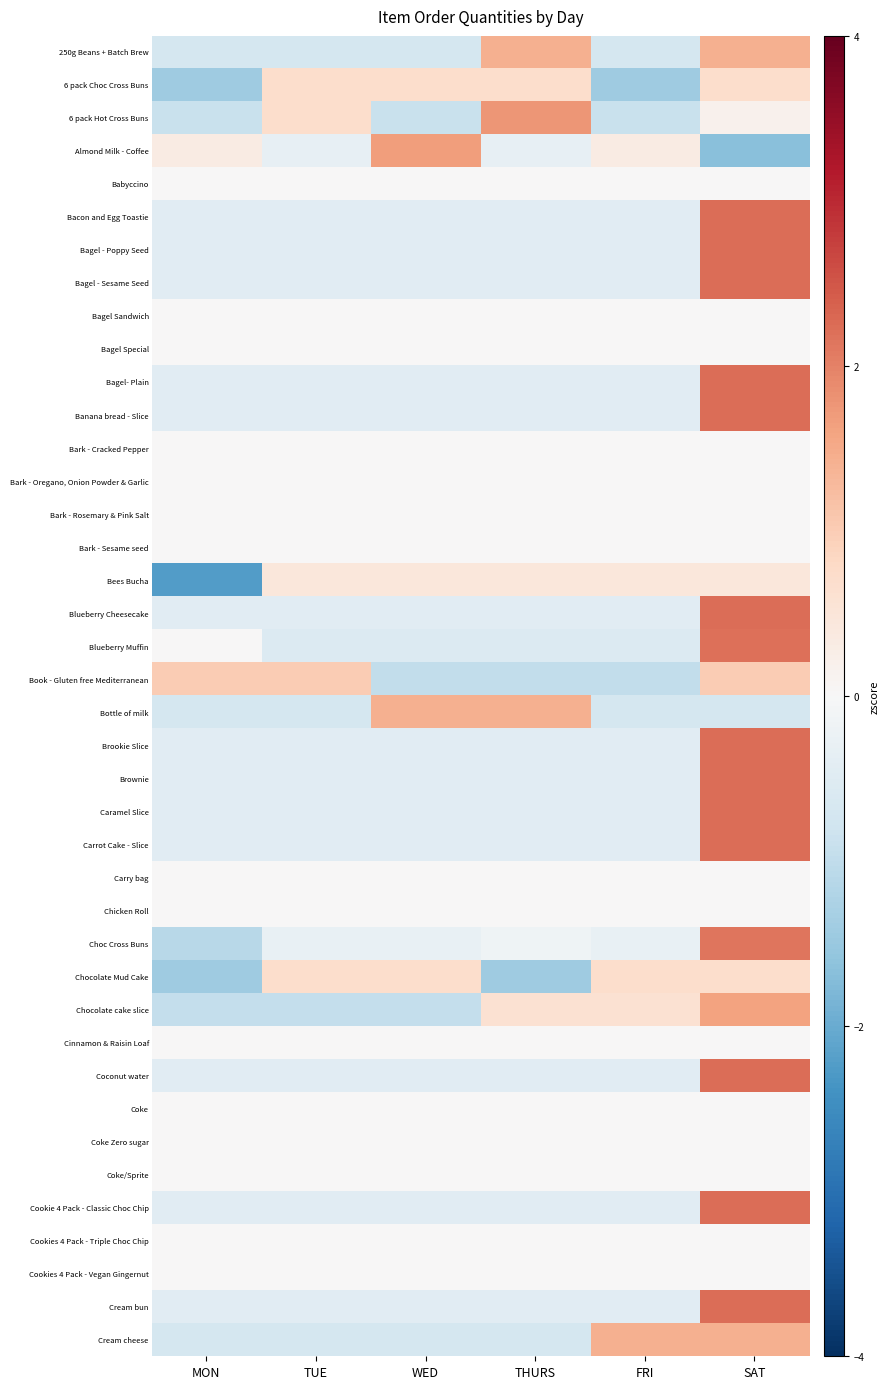

Reading right to left, transcribe all the data shown in this chart.

250g Beans + Batch Brew: SAT=1.4	FRI=-0.7	THURS=1.4	WED=-0.7	TUE=-0.7	MON=-0.7
6 pack Choc Cross Buns: SAT=0.7	FRI=-1.4	THURS=0.7	WED=0.7	TUE=0.7	MON=-1.4
6 pack Hot Cross Buns: SAT=0.2	FRI=-0.9	THURS=1.8	WED=-0.9	TUE=0.7	MON=-0.9
Almond Milk - Coffee: SAT=-1.7	FRI=0.3	THURS=-0.3	WED=1.7	TUE=-0.3	MON=0.3
Babyccino: SAT=0.0	FRI=0.0	THURS=0.0	WED=0.0	TUE=0.0	MON=0.0
Bacon and Egg Toastie: SAT=2.2	FRI=-0.4	THURS=-0.4	WED=-0.4	TUE=-0.4	MON=-0.4
Bagel - Poppy Seed: SAT=2.2	FRI=-0.4	THURS=-0.4	WED=-0.4	TUE=-0.4	MON=-0.4
Bagel - Sesame Seed: SAT=2.2	FRI=-0.4	THURS=-0.4	WED=-0.4	TUE=-0.4	MON=-0.4
Bagel Sandwich: SAT=0.0	FRI=0.0	THURS=0.0	WED=0.0	TUE=0.0	MON=0.0
Bagel Special: SAT=0.0	FRI=0.0	THURS=0.0	WED=0.0	TUE=0.0	MON=0.0
Bagel- Plain: SAT=2.2	FRI=-0.4	THURS=-0.4	WED=-0.4	TUE=-0.4	MON=-0.4
Banana bread - Slice: SAT=2.2	FRI=-0.4	THURS=-0.4	WED=-0.4	TUE=-0.4	MON=-0.4
Bark - Cracked Pepper: SAT=0.0	FRI=0.0	THURS=0.0	WED=0.0	TUE=0.0	MON=0.0
Bark - Oregano, Onion Powder & Garlic: SAT=0.0	FRI=0.0	THURS=0.0	WED=0.0	TUE=0.0	MON=0.0
Bark - Rosemary & Pink Salt: SAT=0.0	FRI=0.0	THURS=0.0	WED=0.0	TUE=0.0	MON=0.0
Bark - Sesame seed: SAT=0.0	FRI=0.0	THURS=0.0	WED=0.0	TUE=0.0	MON=0.0
Bees Bucha: SAT=0.4	FRI=0.4	THURS=0.4	WED=0.4	TUE=0.4	MON=-2.2
Blueberry Cheesecake: SAT=2.2	FRI=-0.4	THURS=-0.4	WED=-0.4	TUE=-0.4	MON=-0.4
Blueberry Muffin: SAT=2.2	FRI=-0.5	THURS=-0.5	WED=-0.5	TUE=-0.5	MON=0.0
Book - Gluten free Mediterranean: SAT=1.0	FRI=-1.0	THURS=-1.0	WED=-1.0	TUE=1.0	MON=1.0
Bottle of milk: SAT=-0.7	FRI=-0.7	THURS=1.4	WED=1.4	TUE=-0.7	MON=-0.7
Brookie Slice: SAT=2.2	FRI=-0.4	THURS=-0.4	WED=-0.4	TUE=-0.4	MON=-0.4
Brownie: SAT=2.2	FRI=-0.4	THURS=-0.4	WED=-0.4	TUE=-0.4	MON=-0.4
Caramel Slice: SAT=2.2	FRI=-0.4	THURS=-0.4	WED=-0.4	TUE=-0.4	MON=-0.4
Carrot Cake - Slice: SAT=2.2	FRI=-0.4	THURS=-0.4	WED=-0.4	TUE=-0.4	MON=-0.4
Carry bag: SAT=0.0	FRI=0.0	THURS=0.0	WED=0.0	TUE=0.0	MON=0.0
Chicken Roll: SAT=0.0	FRI=0.0	THURS=0.0	WED=0.0	TUE=0.0	MON=0.0
Choc Cross Buns: SAT=2.1	FRI=-0.3	THURS=-0.2	WED=-0.3	TUE=-0.3	MON=-1.1
Chocolate Mud Cake: SAT=0.7	FRI=0.7	THURS=-1.4	WED=0.7	TUE=0.7	MON=-1.4
Chocolate cake slice: SAT=1.6	FRI=0.6	THURS=0.6	WED=-0.9	TUE=-0.9	MON=-0.9
Cinnamon & Raisin Loaf: SAT=0.0	FRI=0.0	THURS=0.0	WED=0.0	TUE=0.0	MON=0.0
Coconut water: SAT=2.2	FRI=-0.4	THURS=-0.4	WED=-0.4	TUE=-0.4	MON=-0.4
Coke: SAT=0.0	FRI=0.0	THURS=0.0	WED=0.0	TUE=0.0	MON=0.0
Coke Zero sugar: SAT=0.0	FRI=0.0	THURS=0.0	WED=0.0	TUE=0.0	MON=0.0
Coke/Sprite: SAT=0.0	FRI=0.0	THURS=0.0	WED=0.0	TUE=0.0	MON=0.0
Cookie 4 Pack - Classic Choc Chip: SAT=2.2	FRI=-0.4	THURS=-0.4	WED=-0.4	TUE=-0.4	MON=-0.4
Cookies 4 Pack - Triple Choc Chip: SAT=0.0	FRI=0.0	THURS=0.0	WED=0.0	TUE=0.0	MON=0.0
Cookies 4 Pack - Vegan Gingernut: SAT=0.0	FRI=0.0	THURS=0.0	WED=0.0	TUE=0.0	MON=0.0
Cream bun: SAT=2.2	FRI=-0.4	THURS=-0.4	WED=-0.4	TUE=-0.4	MON=-0.4
Cream cheese: SAT=1.4	FRI=1.4	THURS=-0.7	WED=-0.7	TUE=-0.7	MON=-0.7